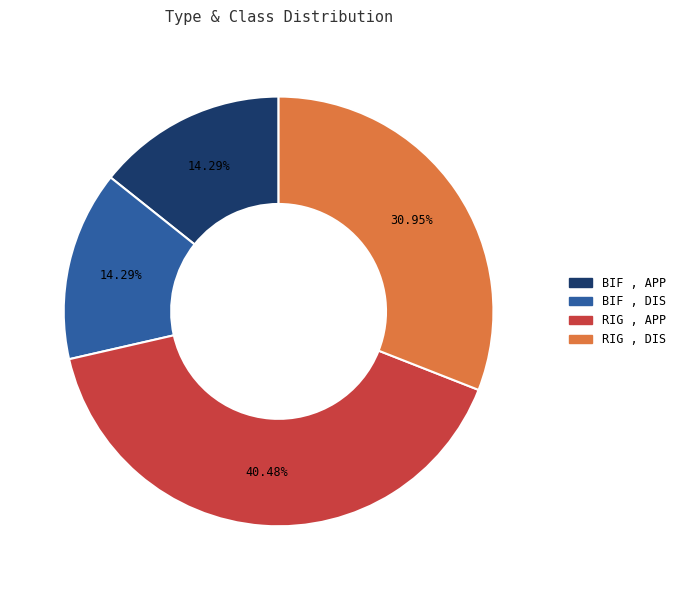

Between BIF , DIS and RIG , APP, which is larger?

RIG , APP